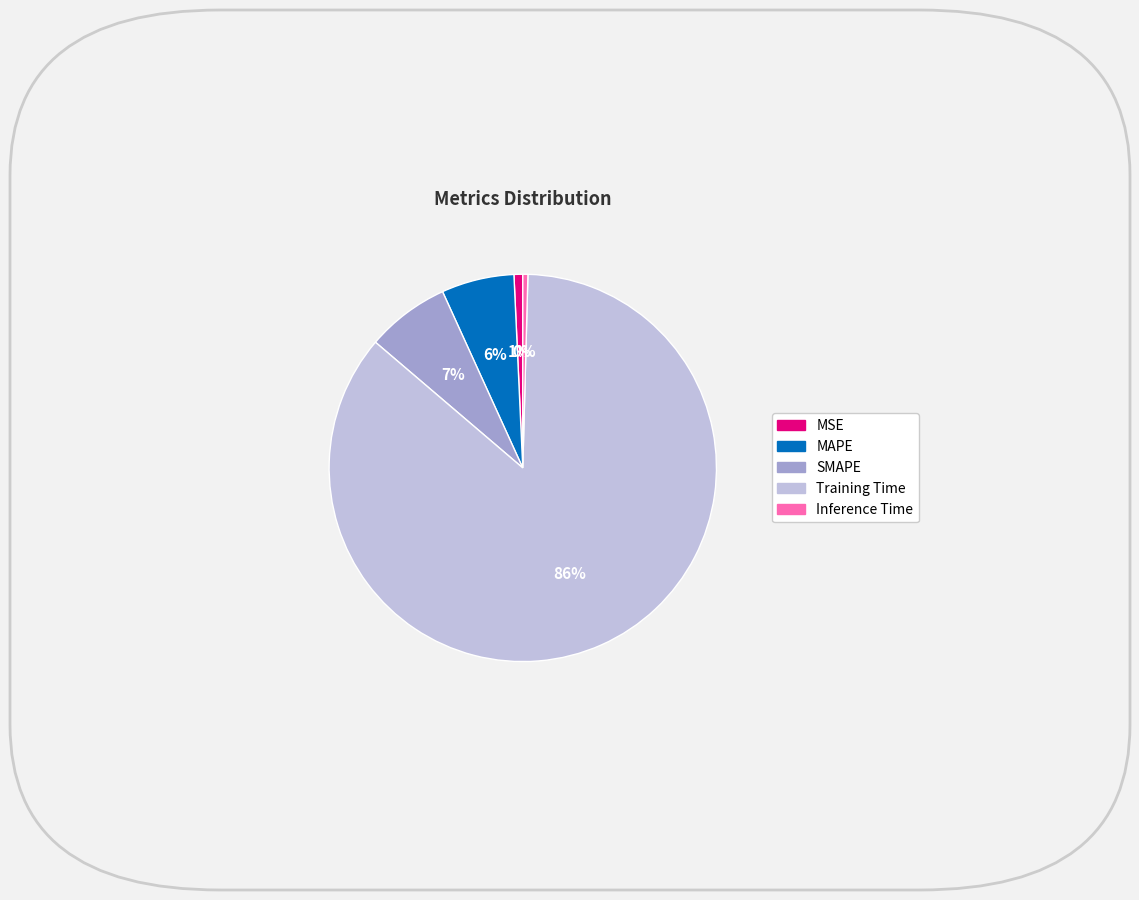

To the nearest percent, what is the combined percentage of Inference Time and MSE?

1%